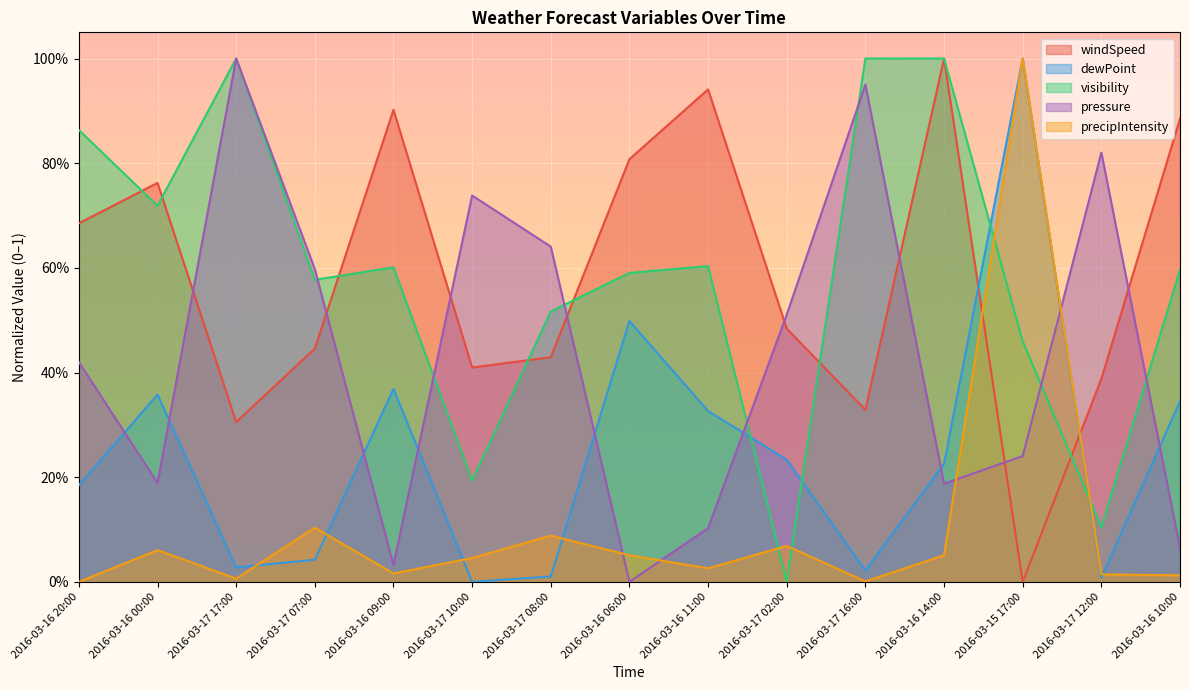

How many values in dewPoint are above zero?

14